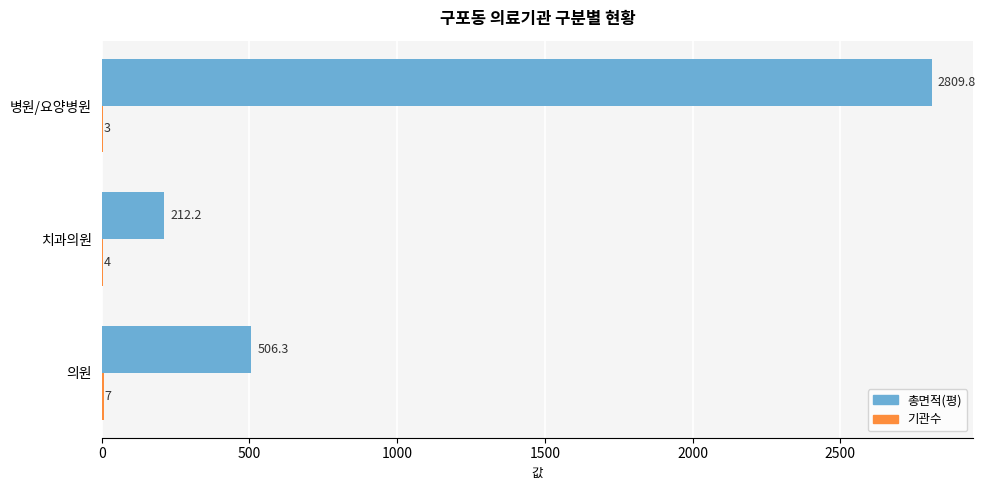

Between 치과의원 and 병원/요양병원, which series saw the biggest shift?

총면적(평)